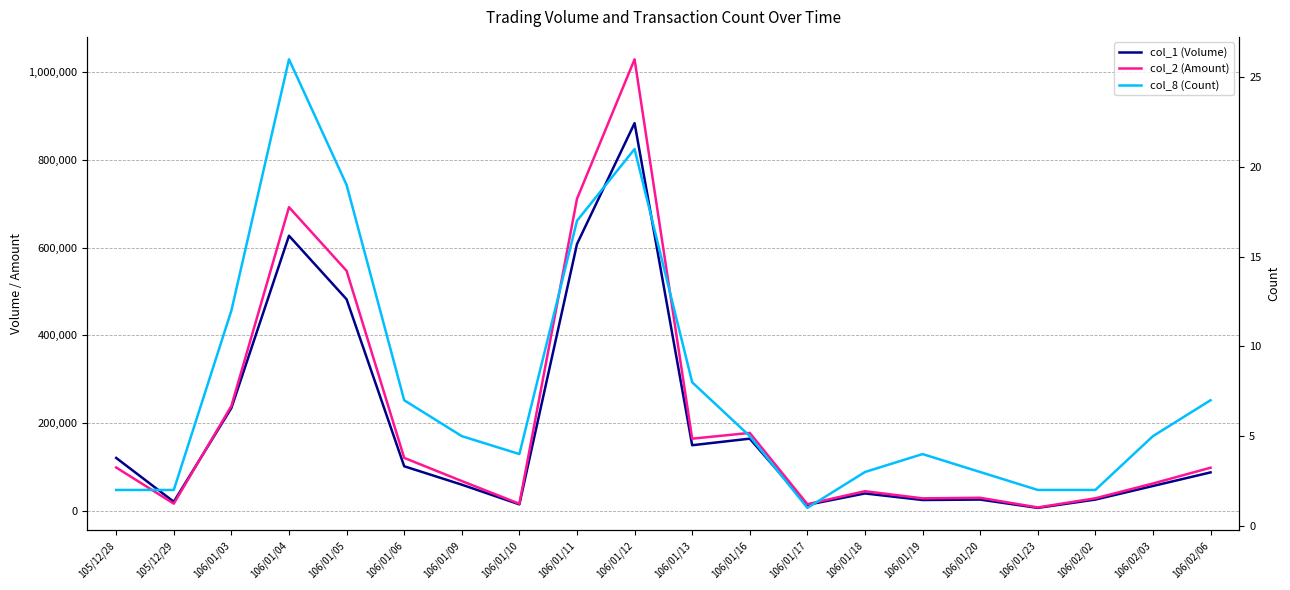

What are all the series names shown in the legend?

col_1 (Volume), col_2 (Amount), col_8 (Count)